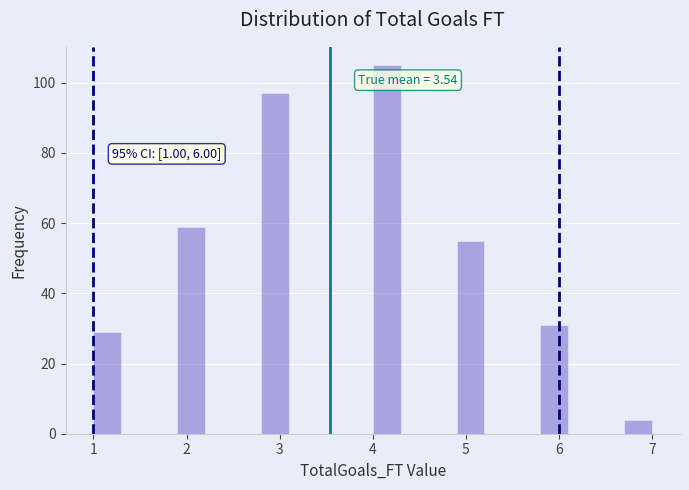

Around what value on the x-axis is the tallest bar? Give the approximate position of its centre, as read against the axis.

4.2